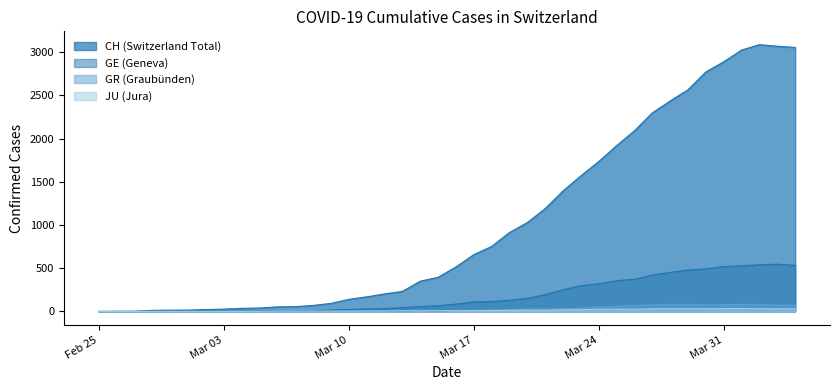

True or false: JU and GE intersect in this chart.

False